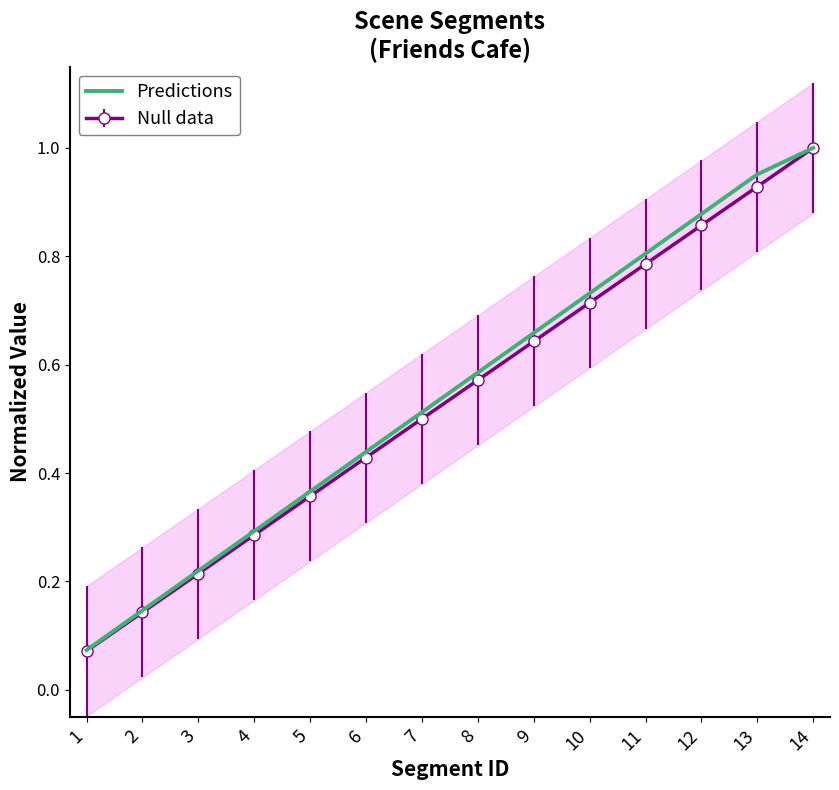

Rank the categories by value from highest to lowest.

14, 13, 12, 11, 10, 9, 8, 7, 6, 5, 4, 3, 2, 1